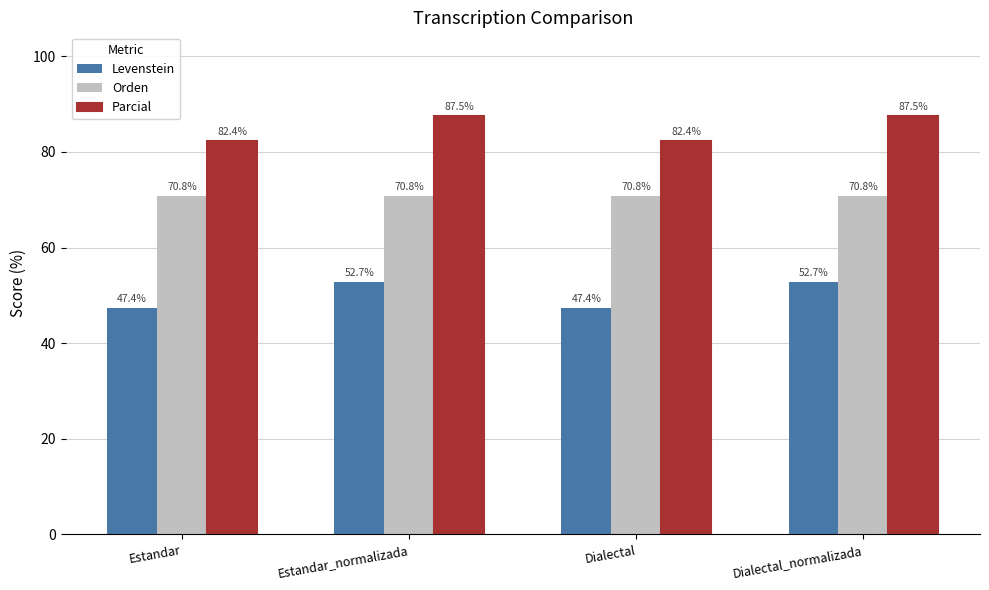

What is the average value of the Parcial series?

84.9